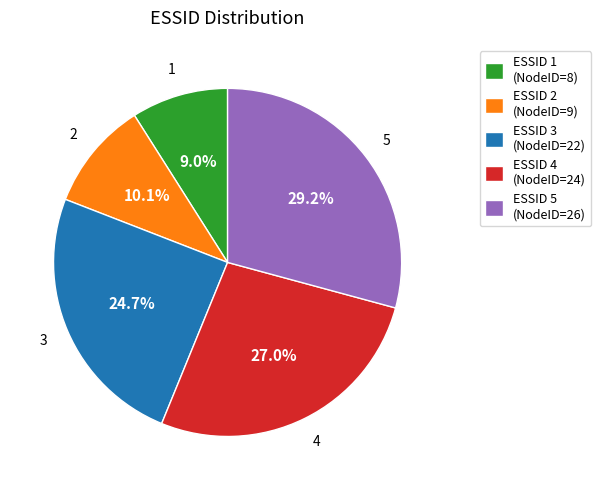

What portion of the pie excludes ESSID 1 (NodeID=8)?

91.0%